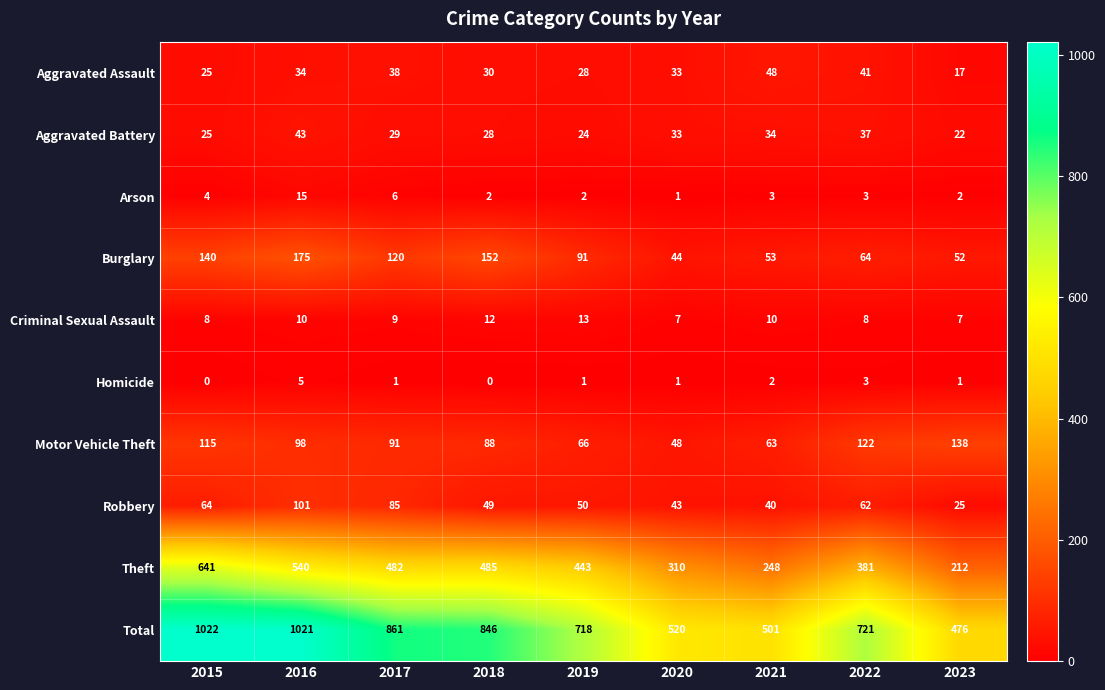

Count the Homicide values in the range 1 to 2.

5